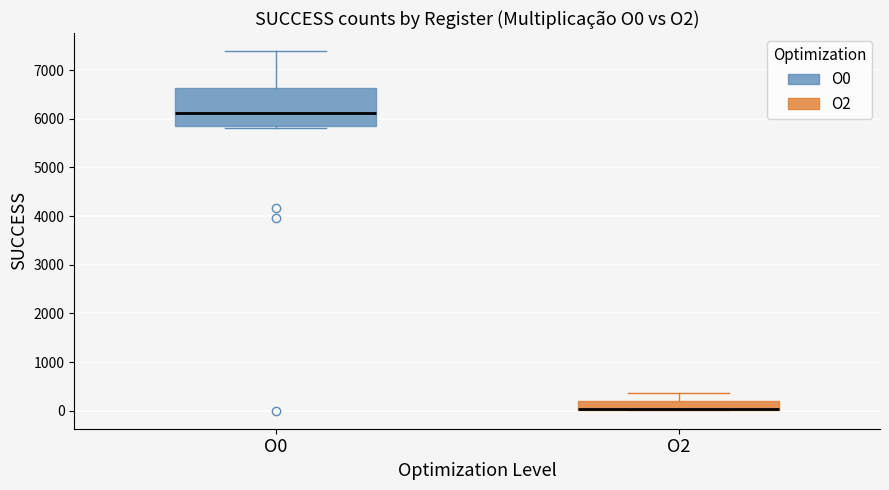

Reading left to right, read every box against the y-axis: the position of its median line, the range the box covers, and the ends of its whiskers. The values are not printed on the chart, so give them approximately, as read against the axis.

O0: median 6100, box 5900 to 6600, whiskers 5800 to 7400
O2: median 0 (drawn on the box's lower edge), box 0 to 200, whiskers 0 to 400